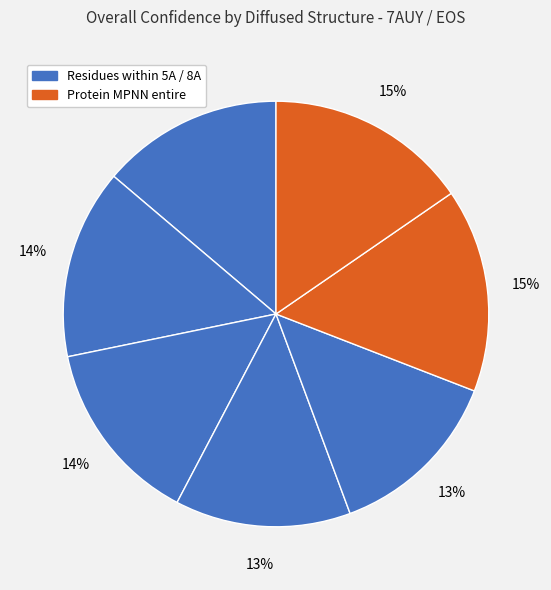

Count the number of slices in the pie.

7